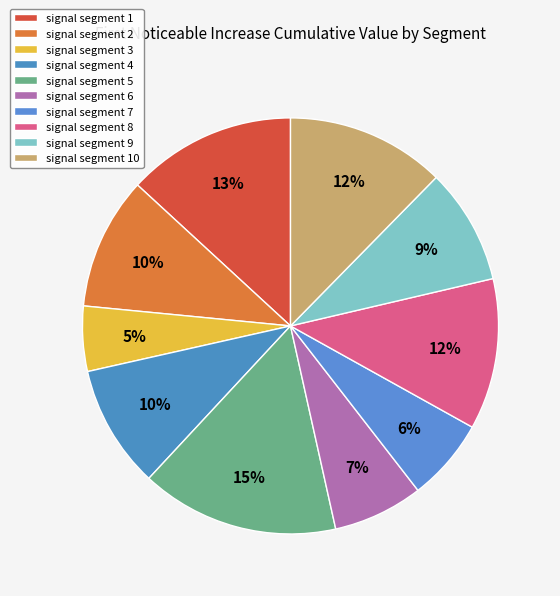

Count the number of slices in the pie.

10